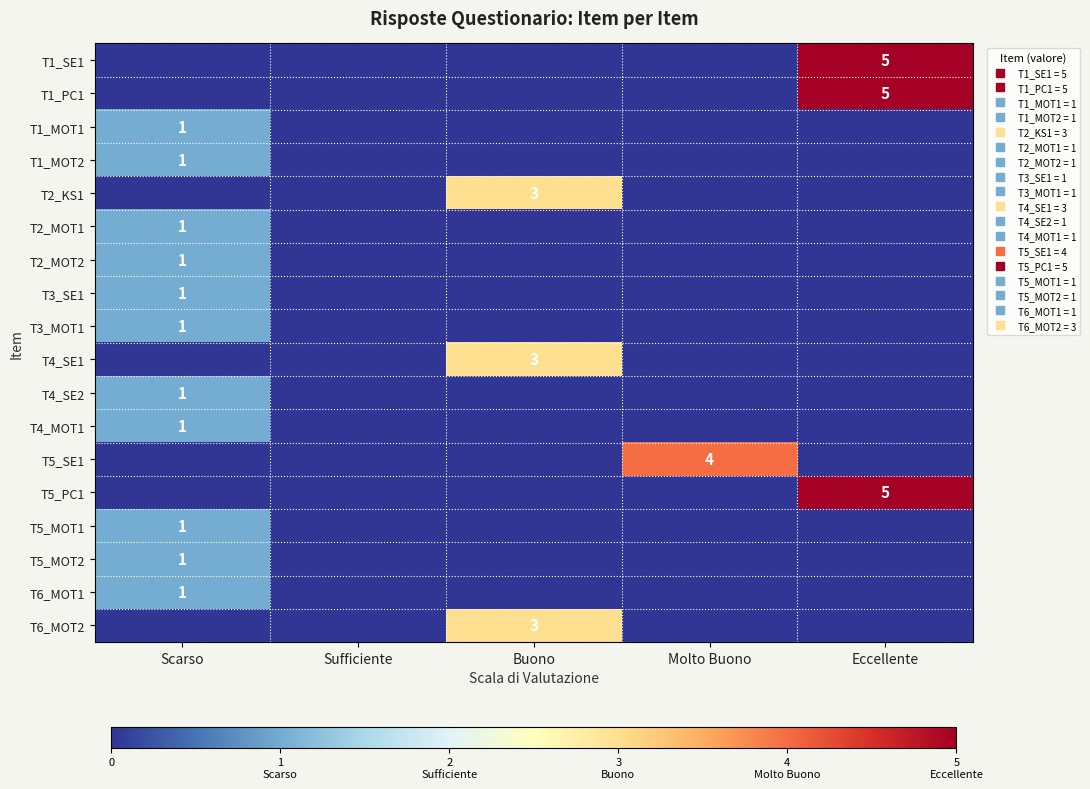

Is it true that T3_MOT1 equals 0 at Buono?

True